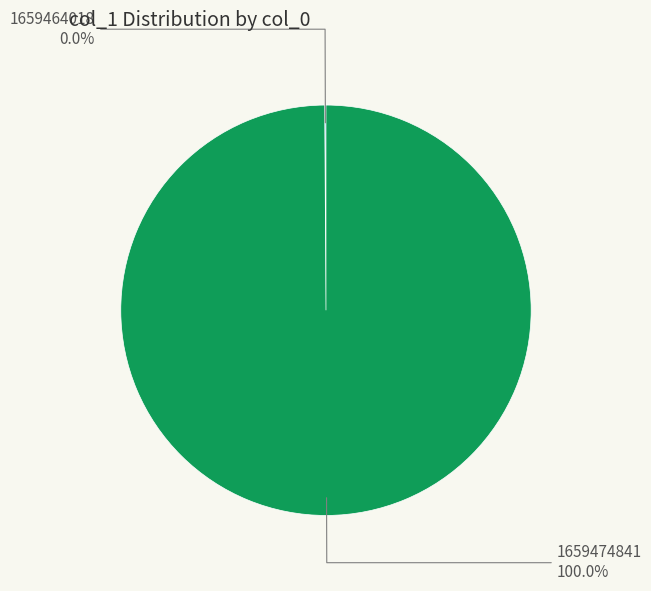

What is the change in value from col_0 = 1659464018 to col_0 = 1659474841?

+1